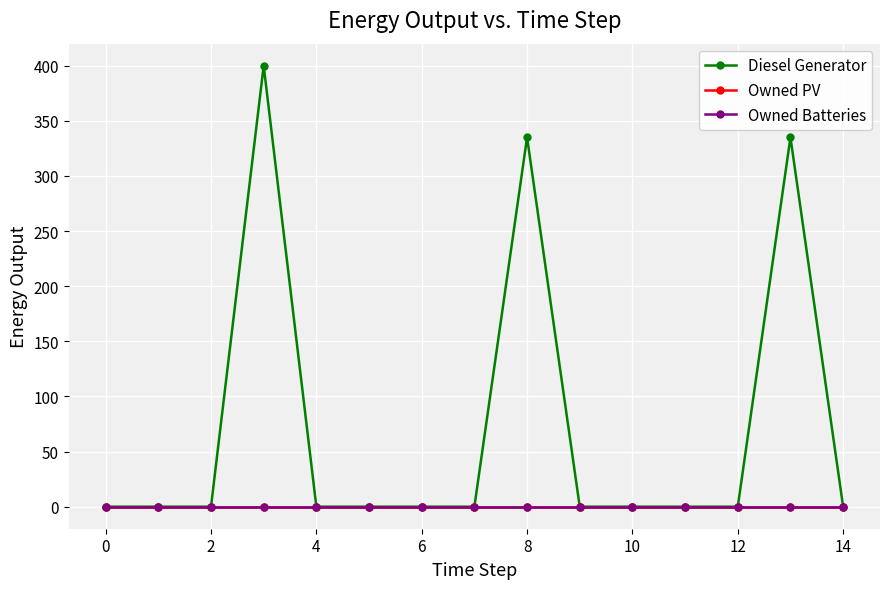

Does the chart have visible grid lines?

Yes